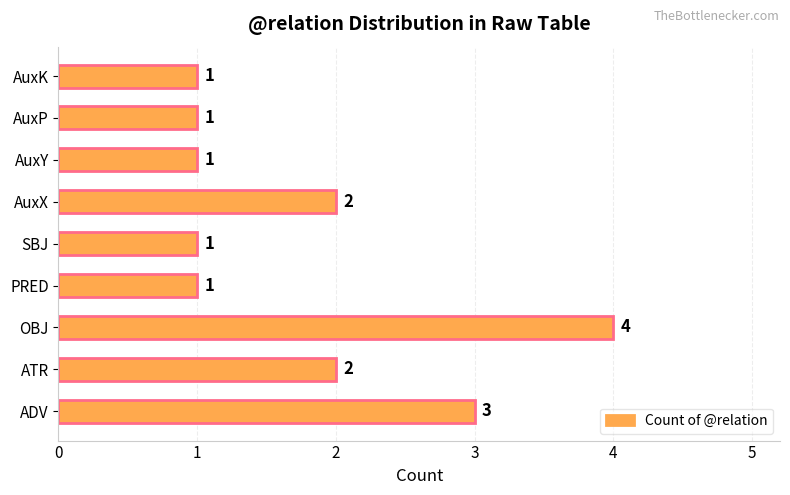

Which has a higher value, ATR or AuxK?

ATR